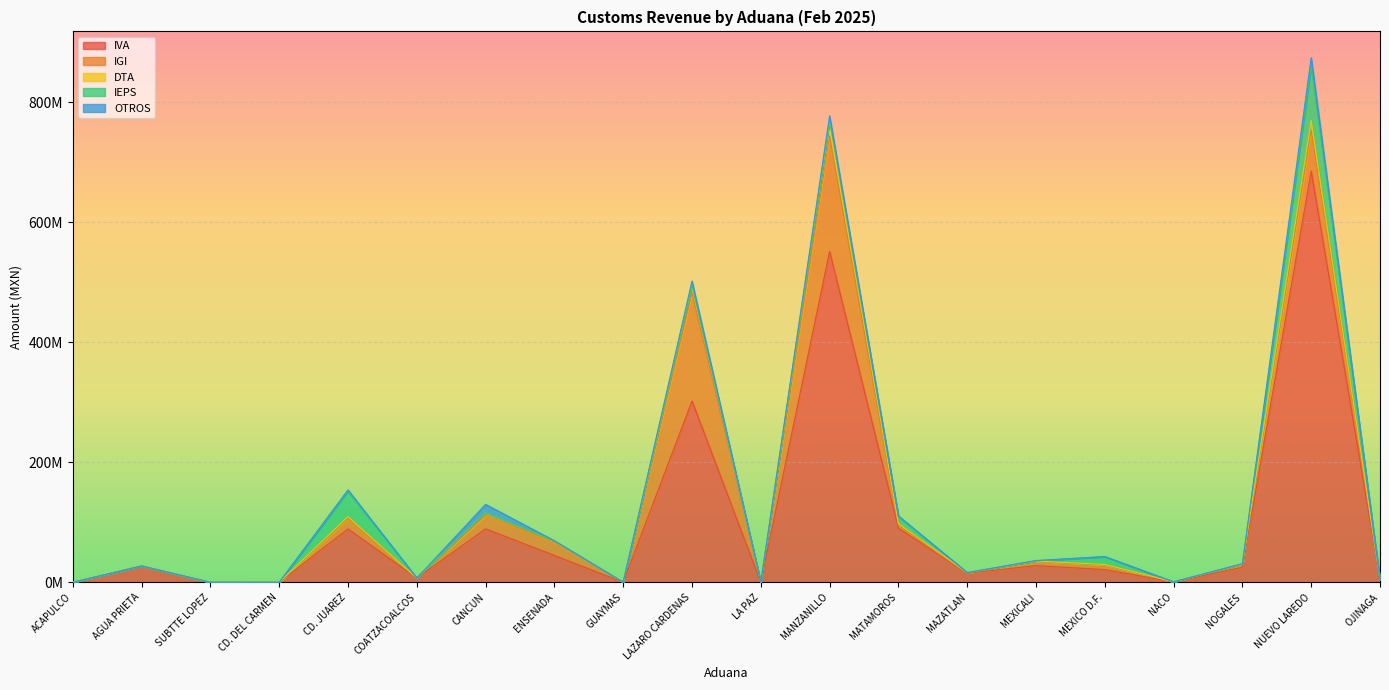

Which series has the widest spread of values?

IVA